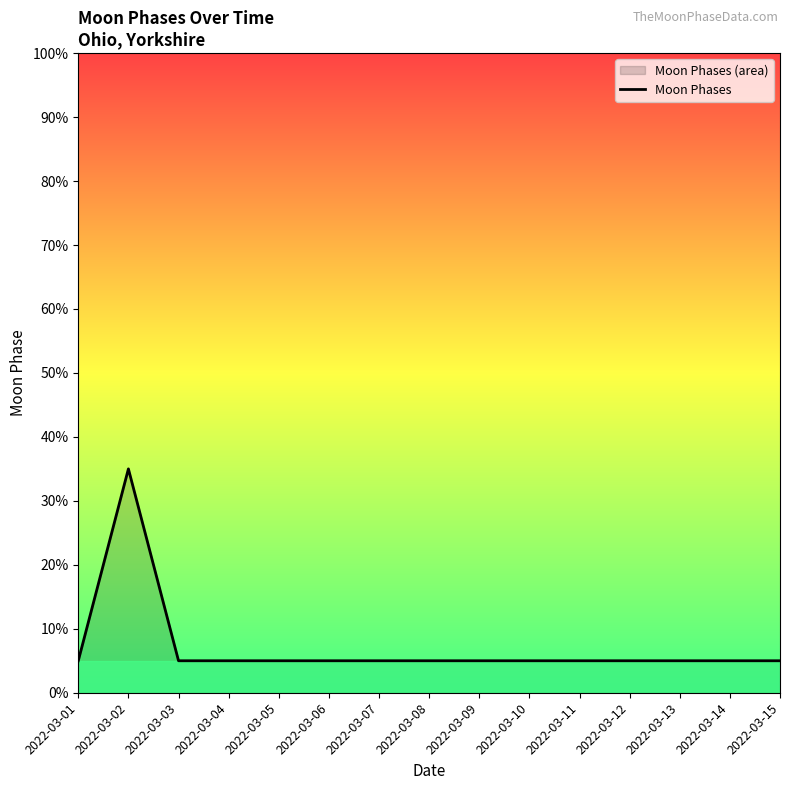

List the labels in order of value, largest first.

2022-03-02, 2022-03-01, 2022-03-03, 2022-03-04, 2022-03-05, 2022-03-06, 2022-03-07, 2022-03-08, 2022-03-09, 2022-03-10, 2022-03-11, 2022-03-12, 2022-03-13, 2022-03-14, 2022-03-15